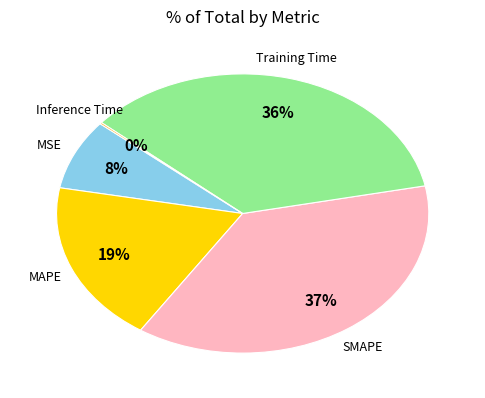

Combined, do MSE and SMAPE account for over 50%?

No